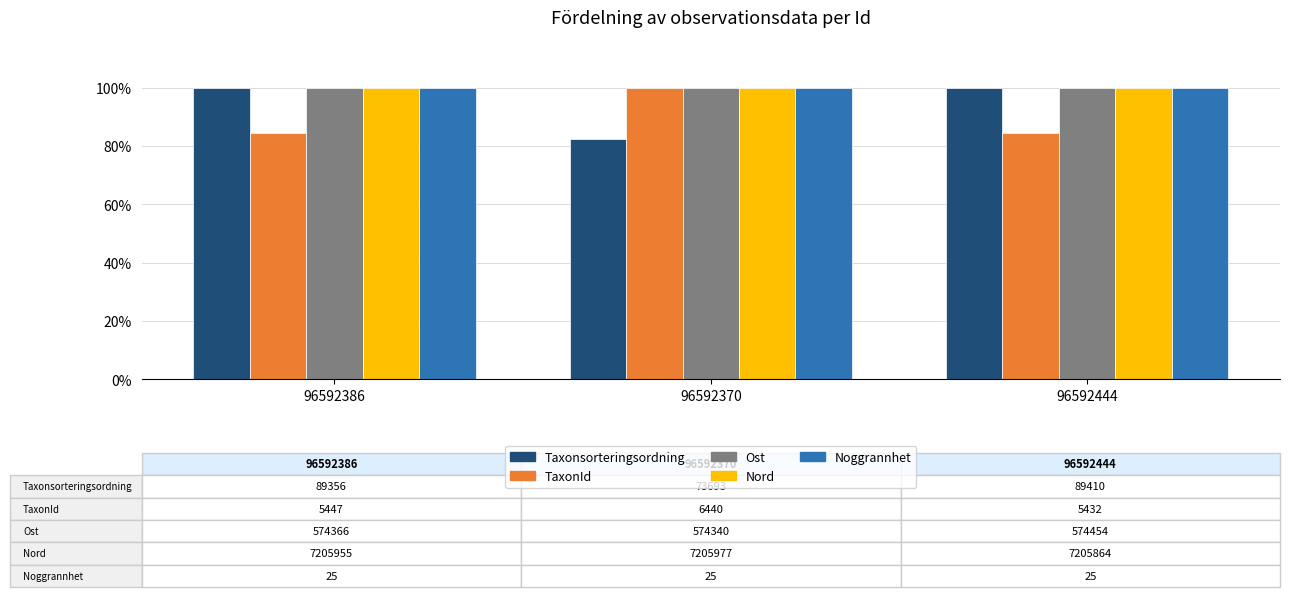

What are all the series names shown in the legend?

Taxonsorteringsordning, TaxonId, Ost, Nord, Noggrannhet